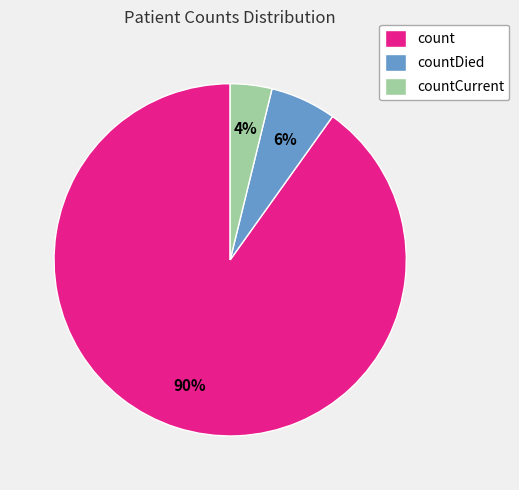

To the nearest percent, what is the difference between the countCurrent and count slice percentages?

86%